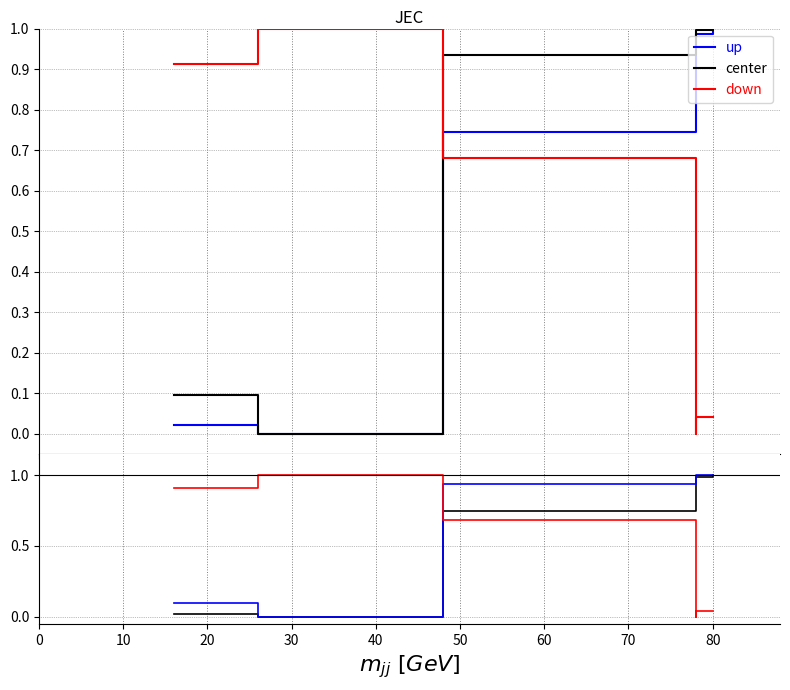

How many values in K are above zero?

5